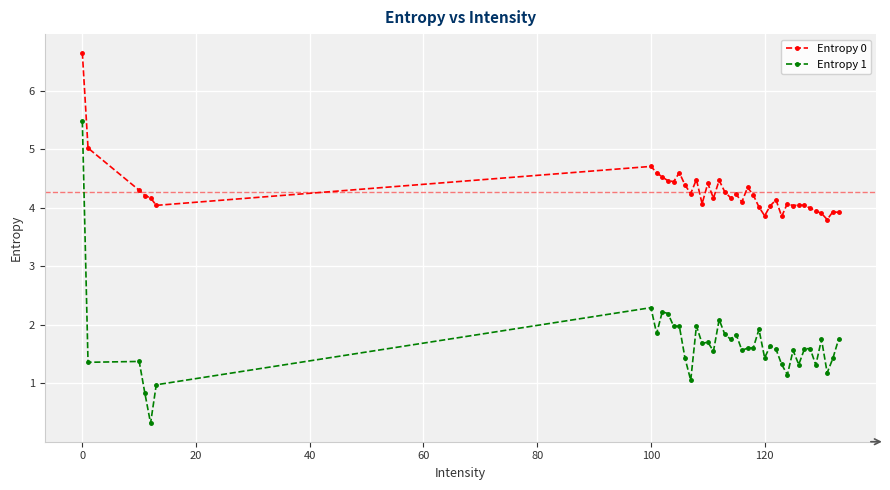

What is the highest value of the Entropy 0 series?

6.7